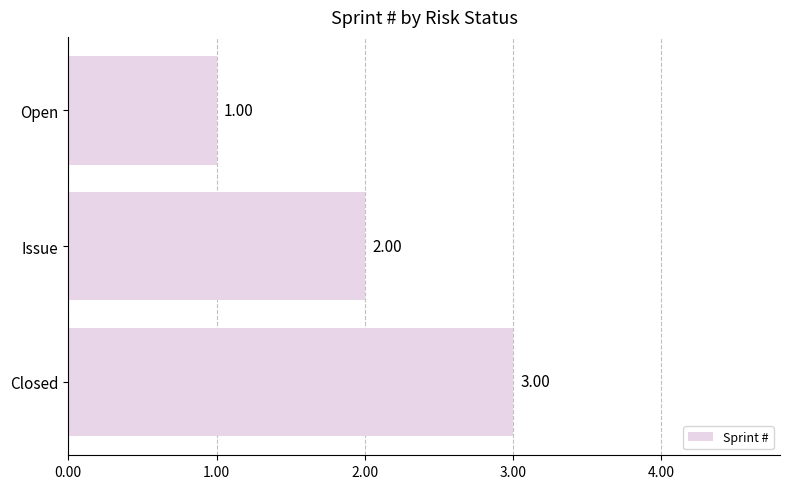

Between Issue and Open, which is larger?

Issue